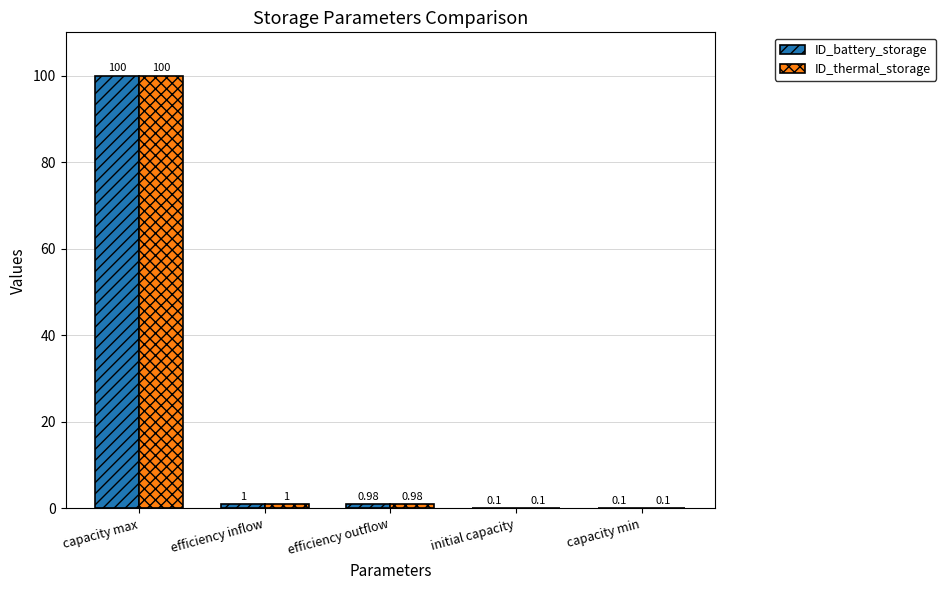

Which label corresponds to the largest value in the chart?

capacity max